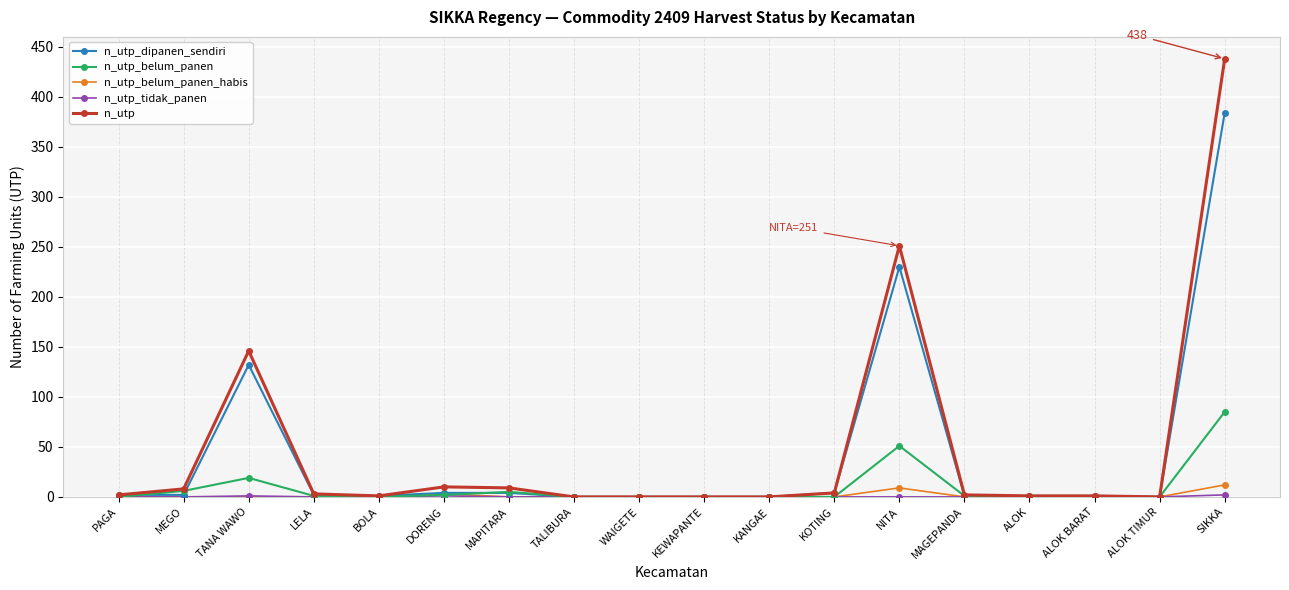

Which series has the largest range (max minus min)?

n_utp